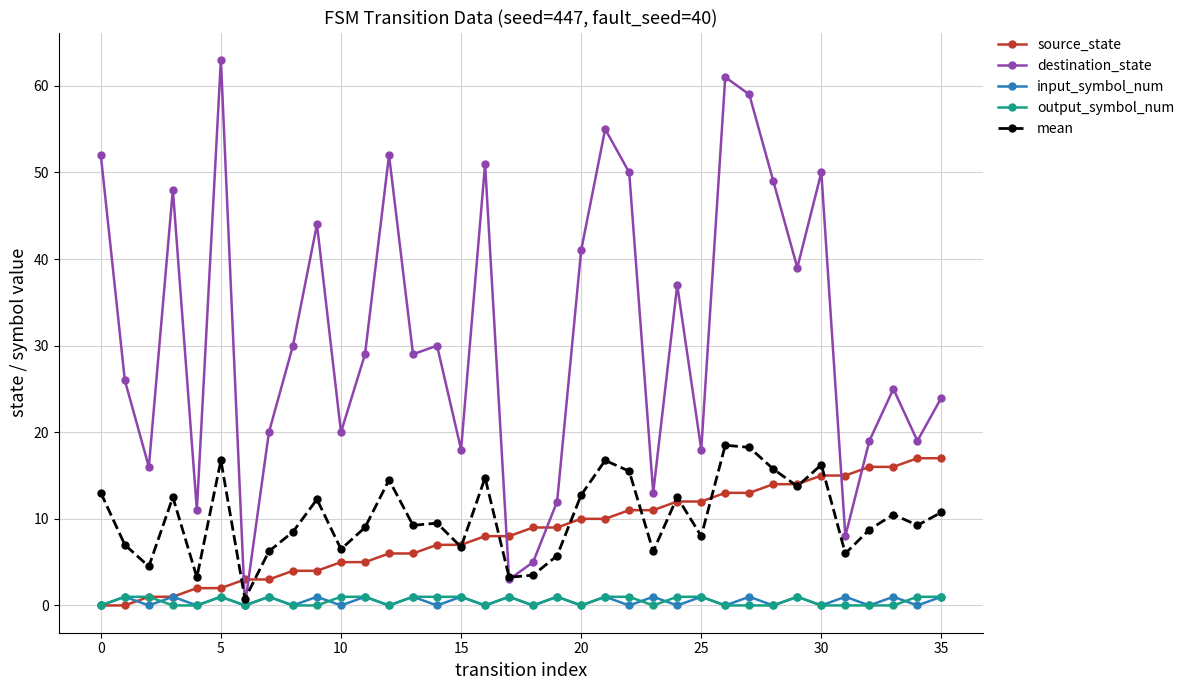

Which series has the largest range (max minus min)?

destination_state